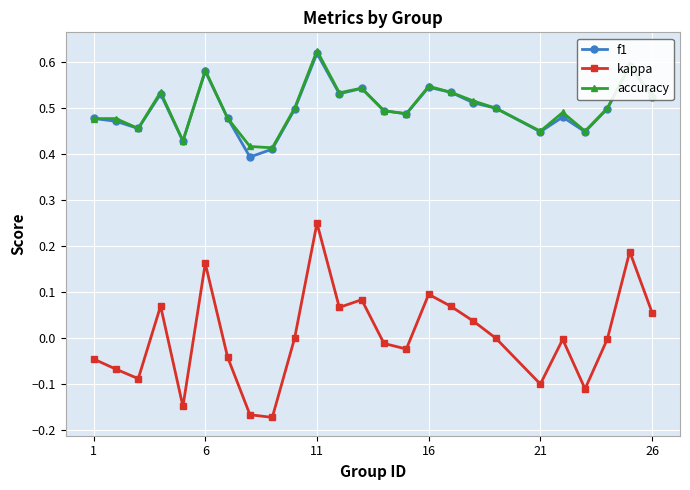

How many lines are shown in the chart?

3